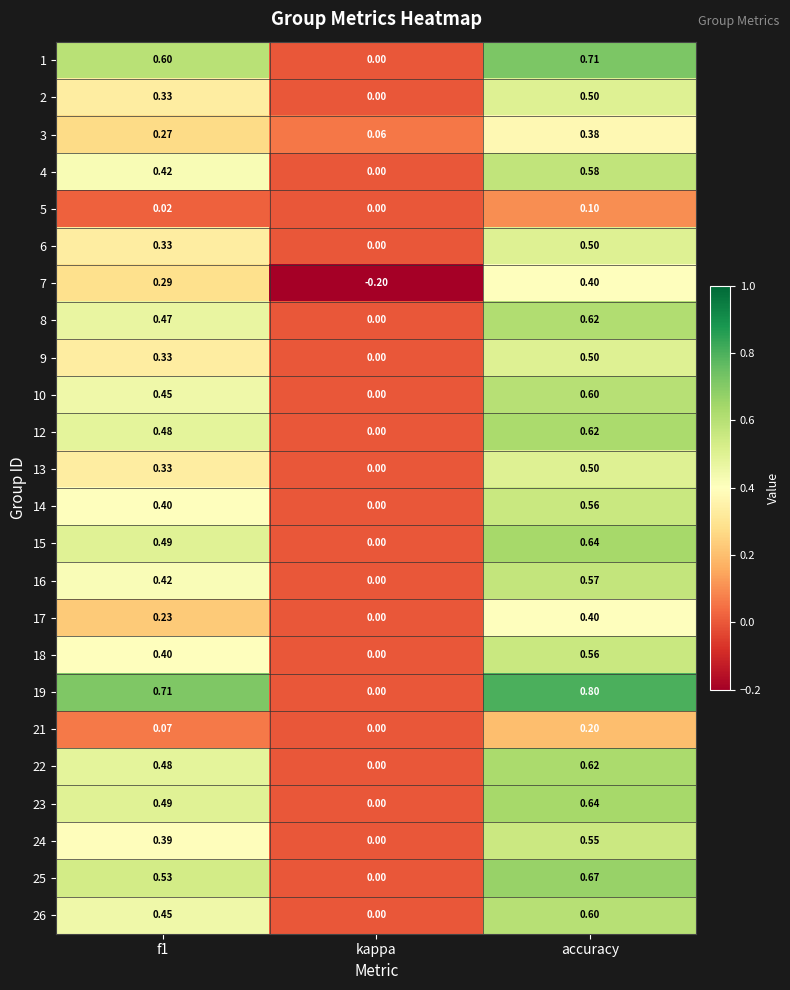

Which category has the highest value in the 4 series?

accuracy